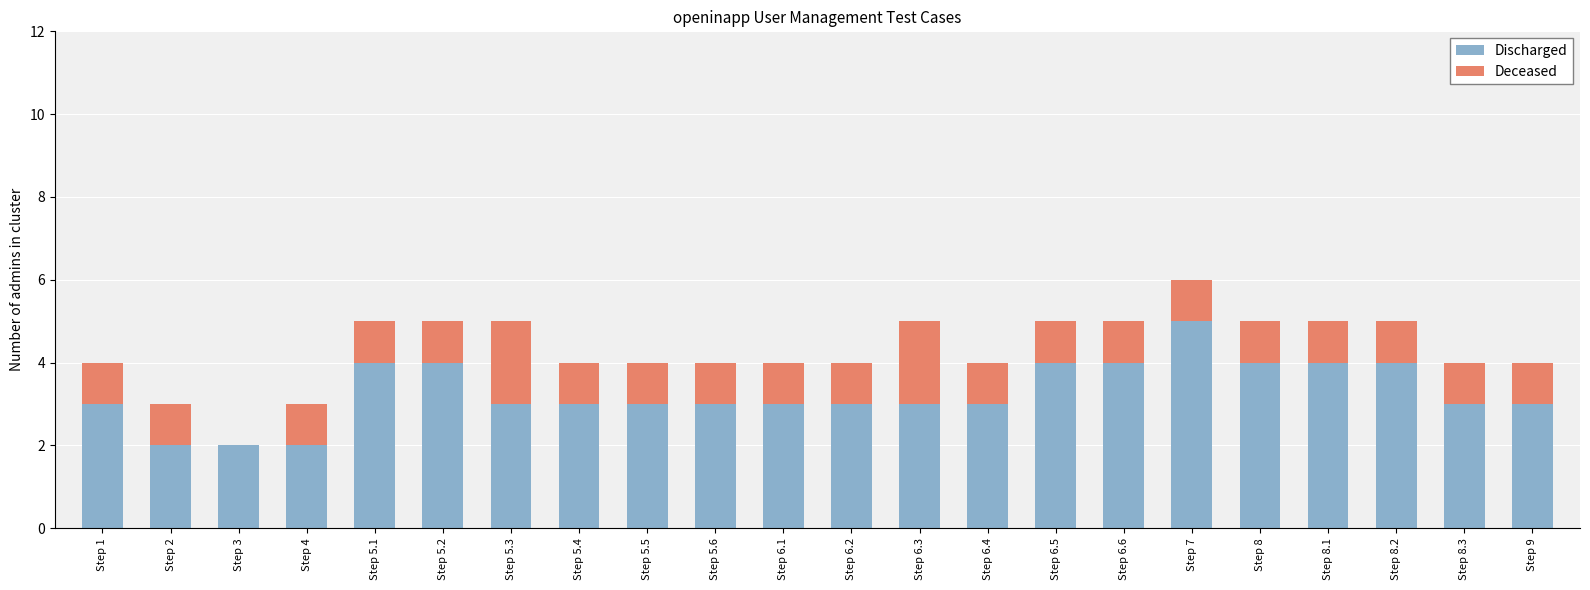

What is the highest value of the Discharged series?

5